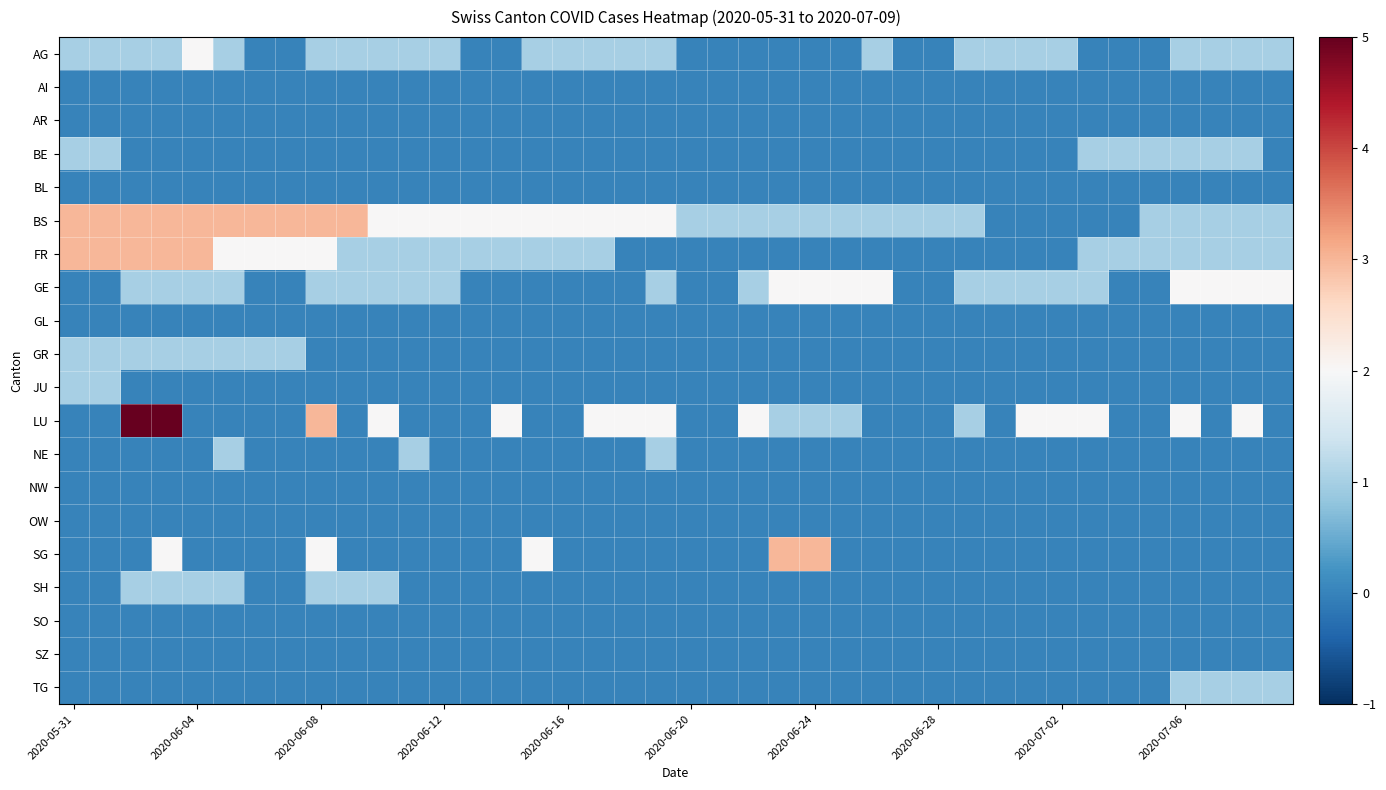

Which series has the largest range (max minus min)?

LU